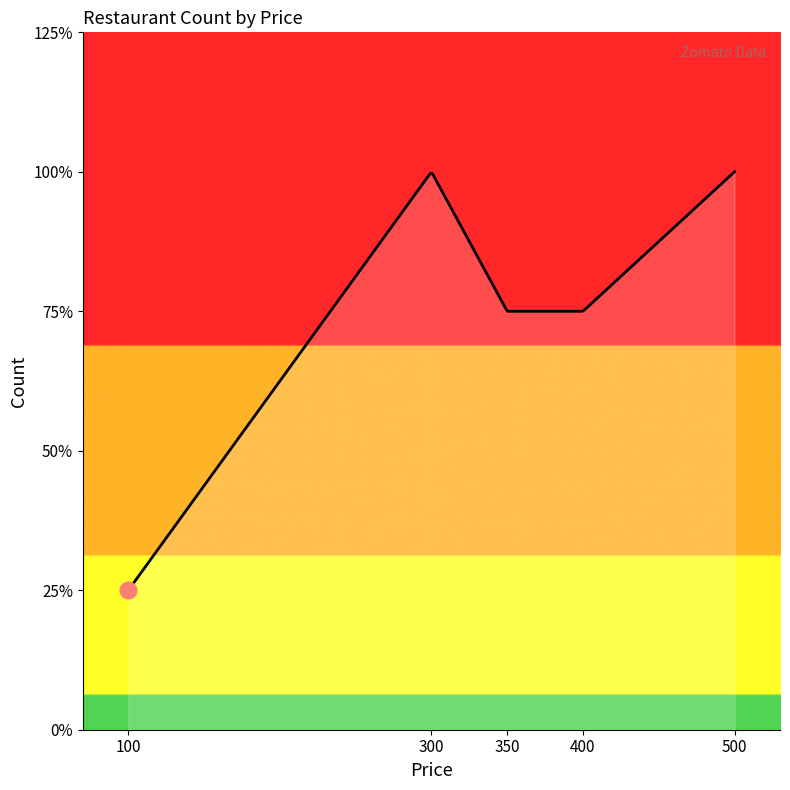

Reading left to right, transcribe all the data shown in this chart.

100=1	300=4	350=3	400=3	500=4